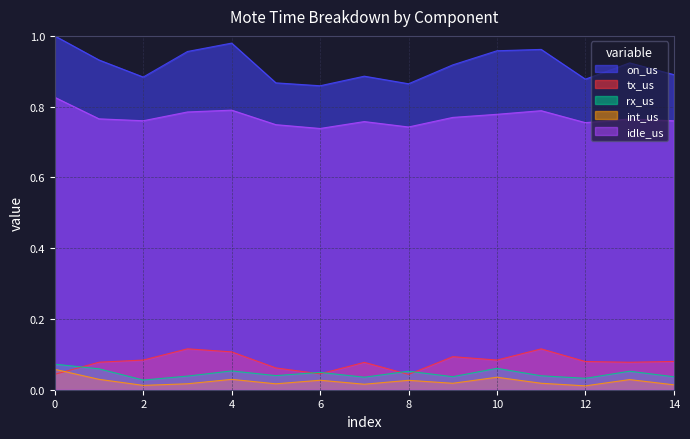

What is the value of the rx_us point at the 1st from the left?

0.1